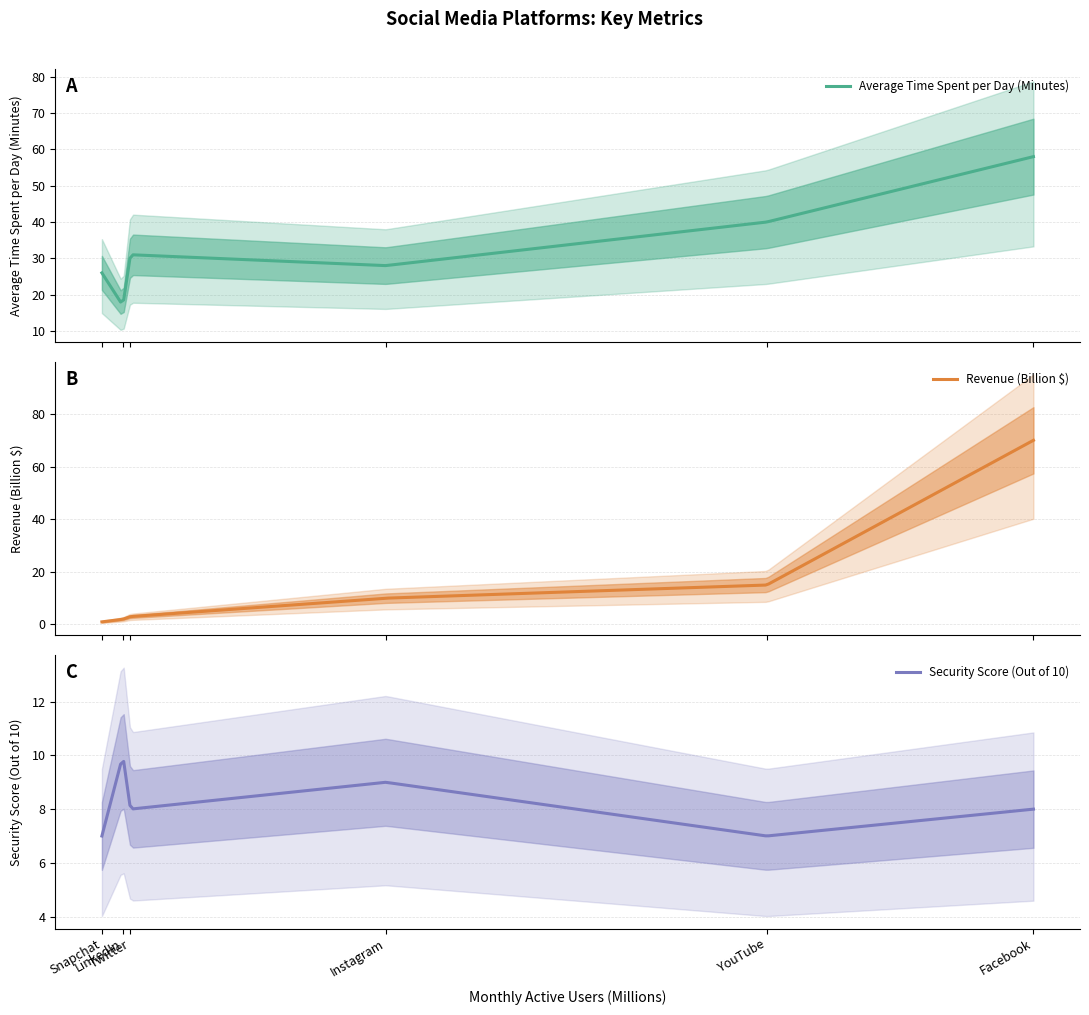

True or false: Revenue (Billion $) has a value of 10 at Instagram.

True